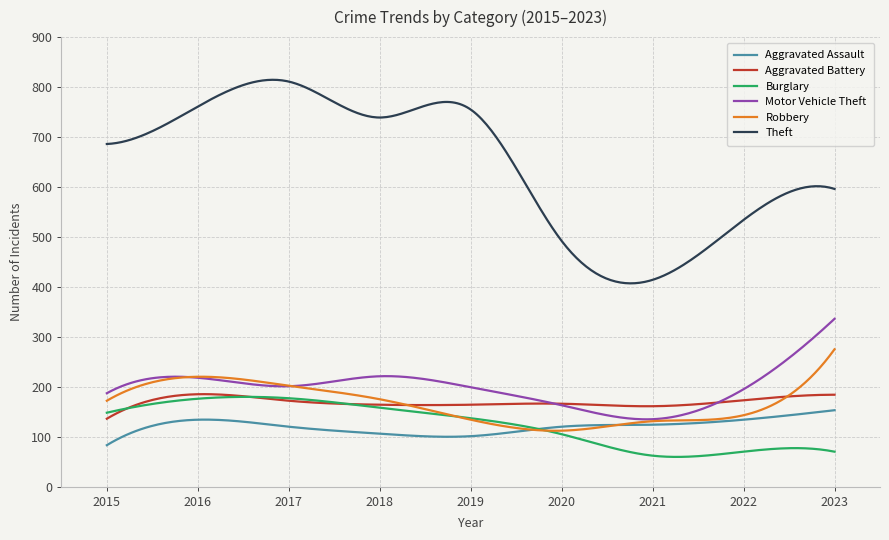

What is the greatest value displayed?

814.5